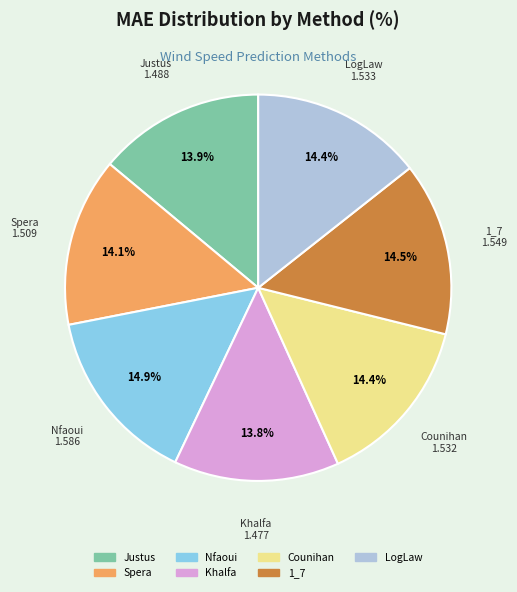

Is the sum of LogLaw and Justus greater than half?

No